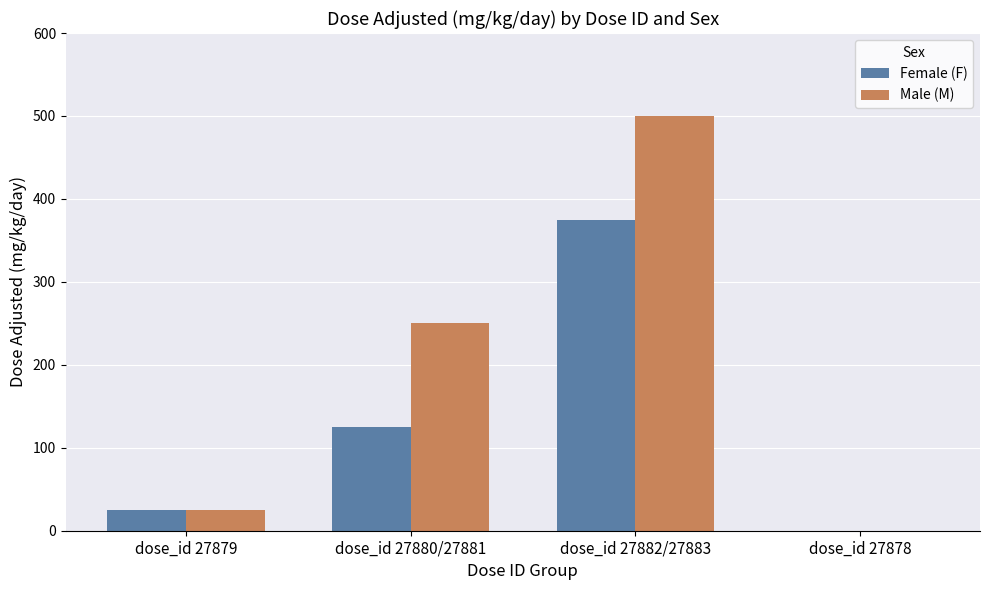

The Male (M) series shows 250 at dose_id 27880/27881. True or false?

True